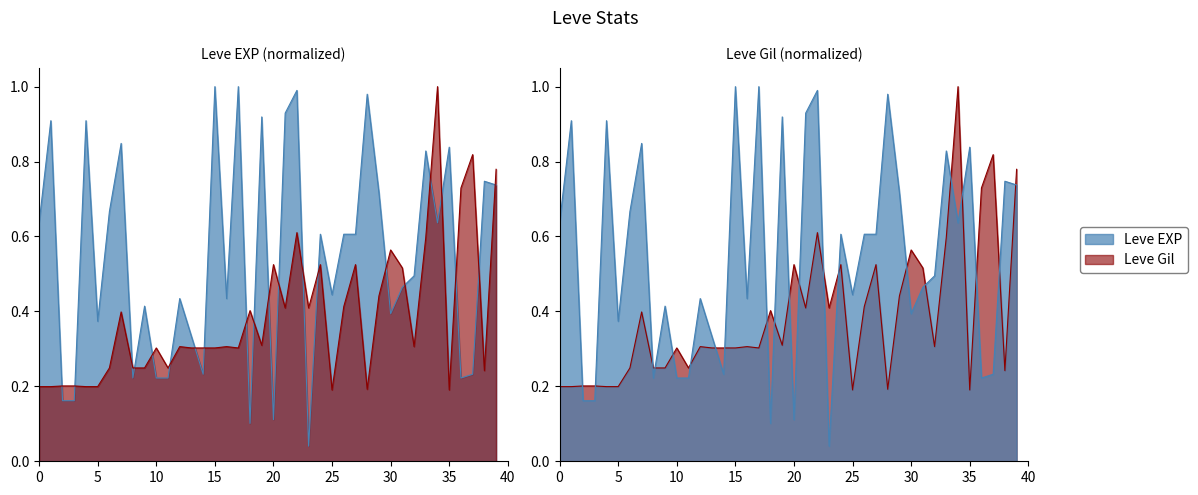

Rank the series by their maximum value, from highest to lowest.

Leve EXP, Leve Gil